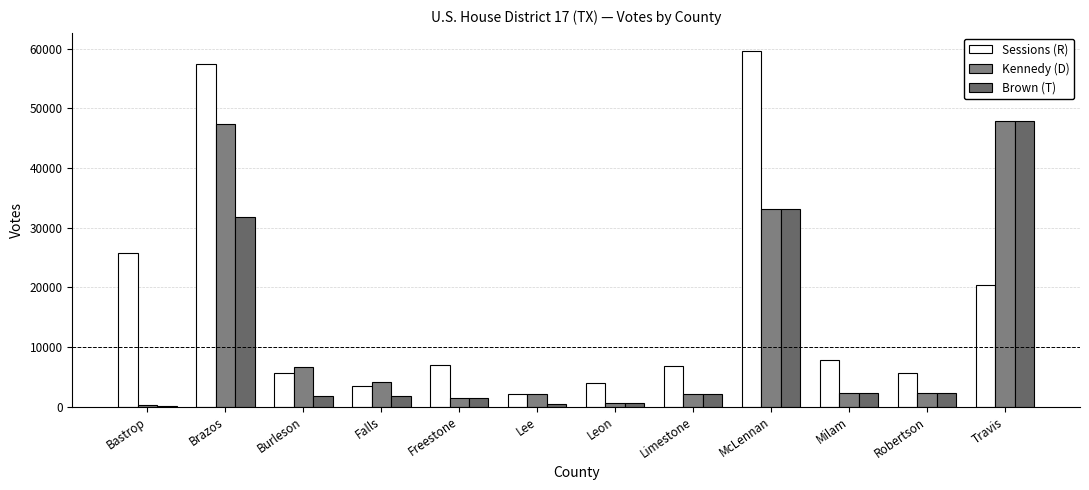

Rank the series at Falls from highest to lowest value.

Kennedy (D), Sessions (R), Brown (T)